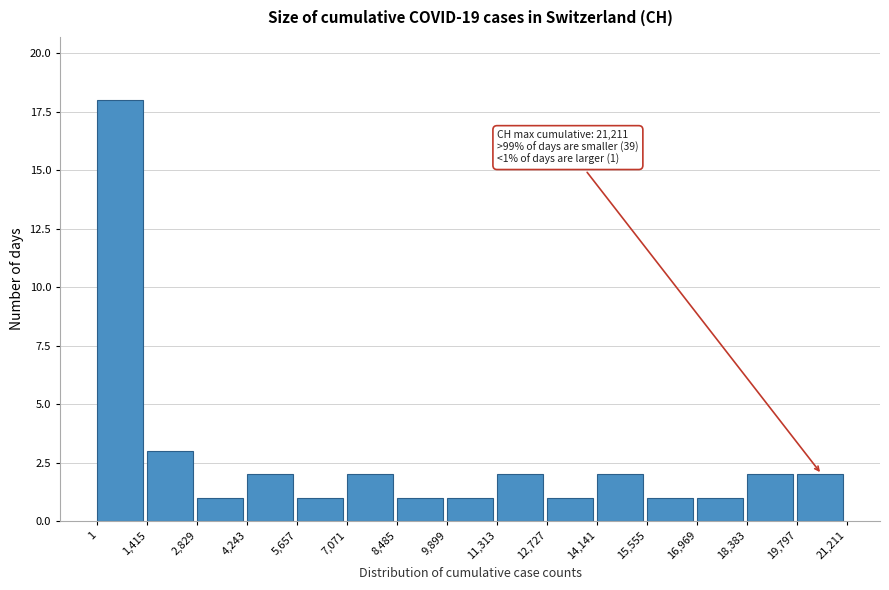

Over which range of the x-axis is the bar tallest?

1 to 1,415